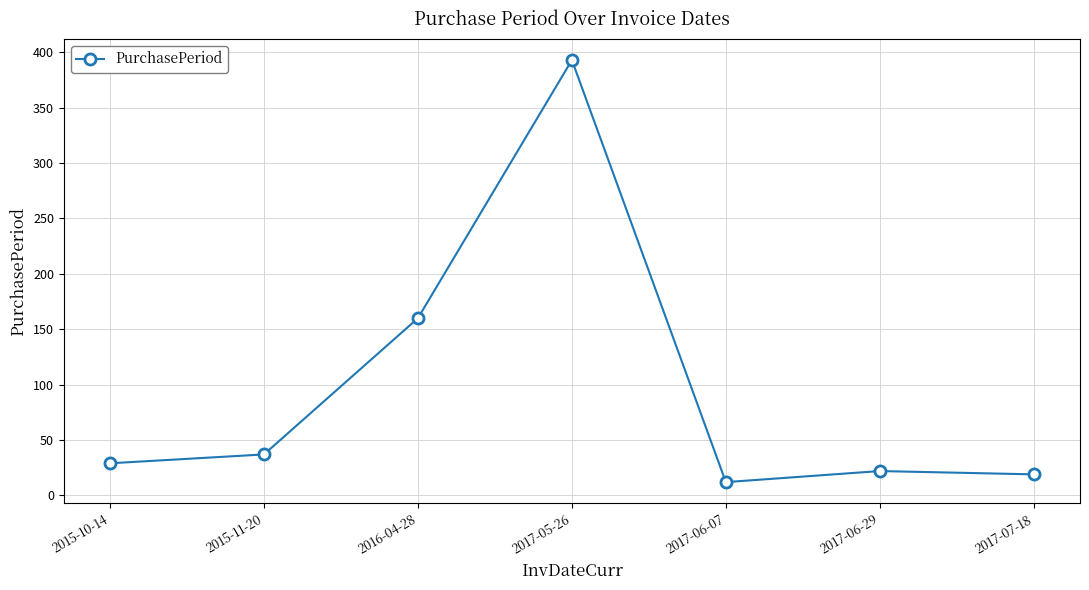

At which category does the data reach its first local peak?

2017-05-26